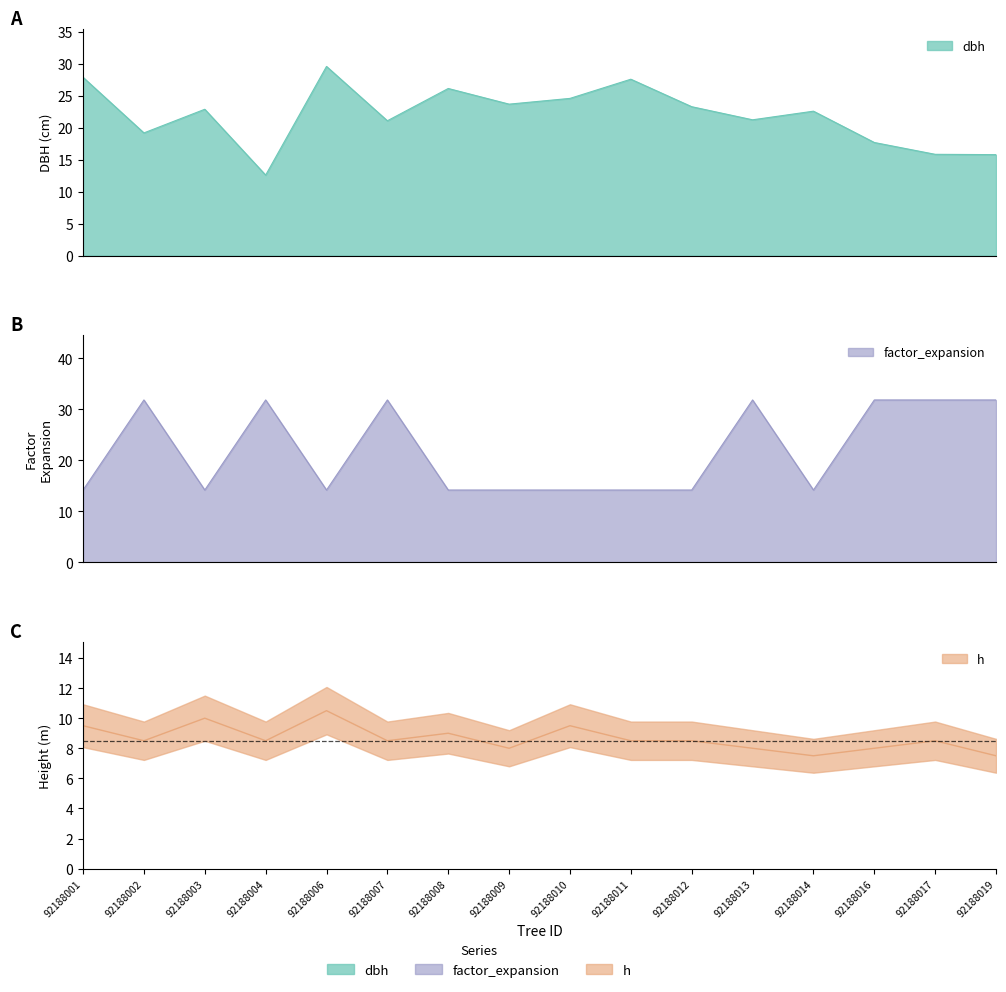

At which category is the sum across all series the highest?

92188007